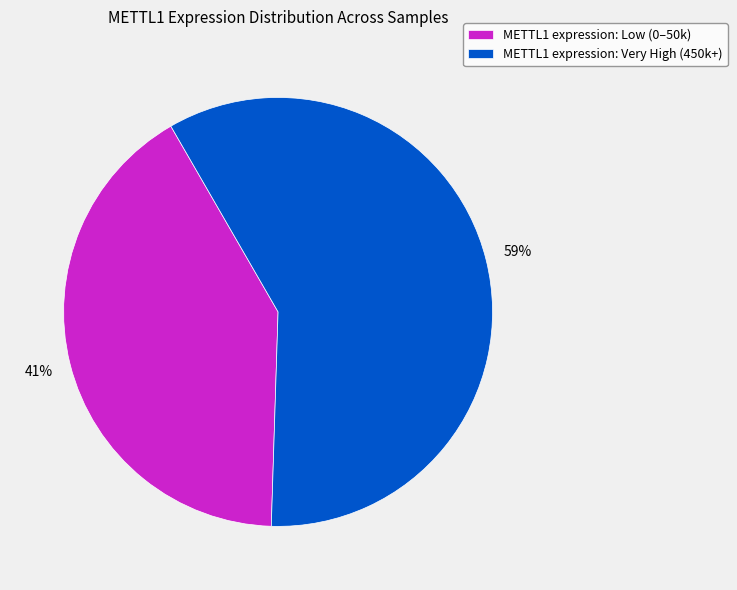

Which has a higher value, METTL1 expression: Very High (450k+) or METTL1 expression: Low (0–50k)?

METTL1 expression: Very High (450k+)